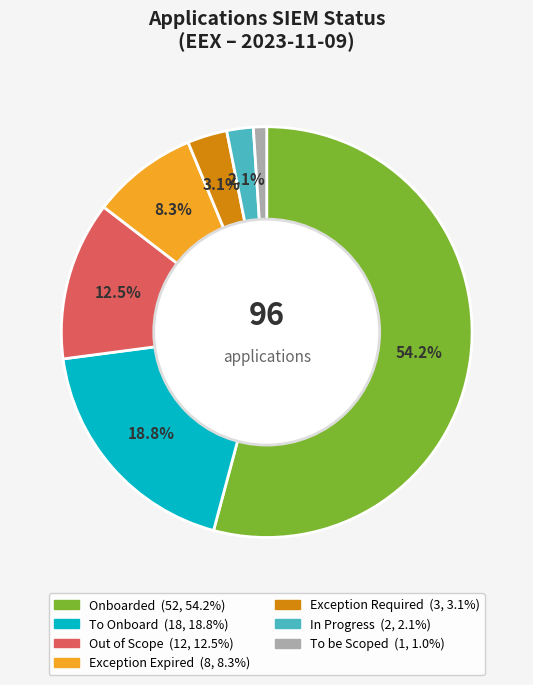

What percentage do To Onboard and Exception Required together represent?

21.9%